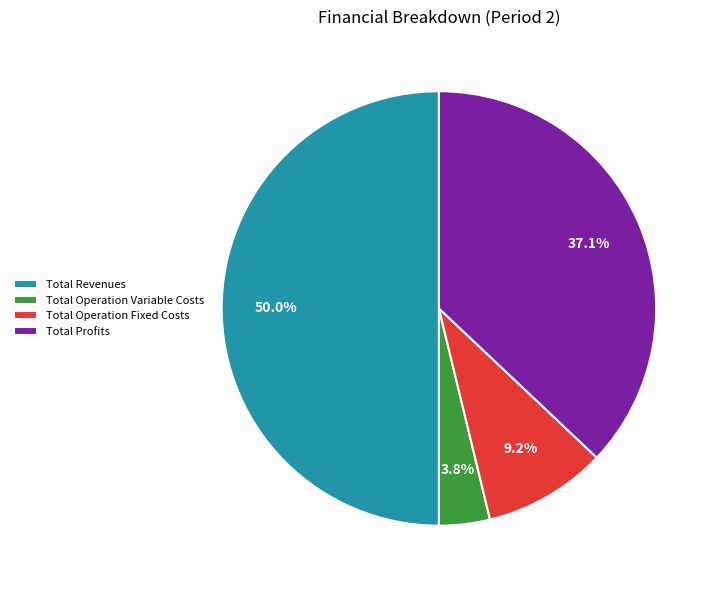

Does Total Operation Fixed Costs represent more than half of the total?

No